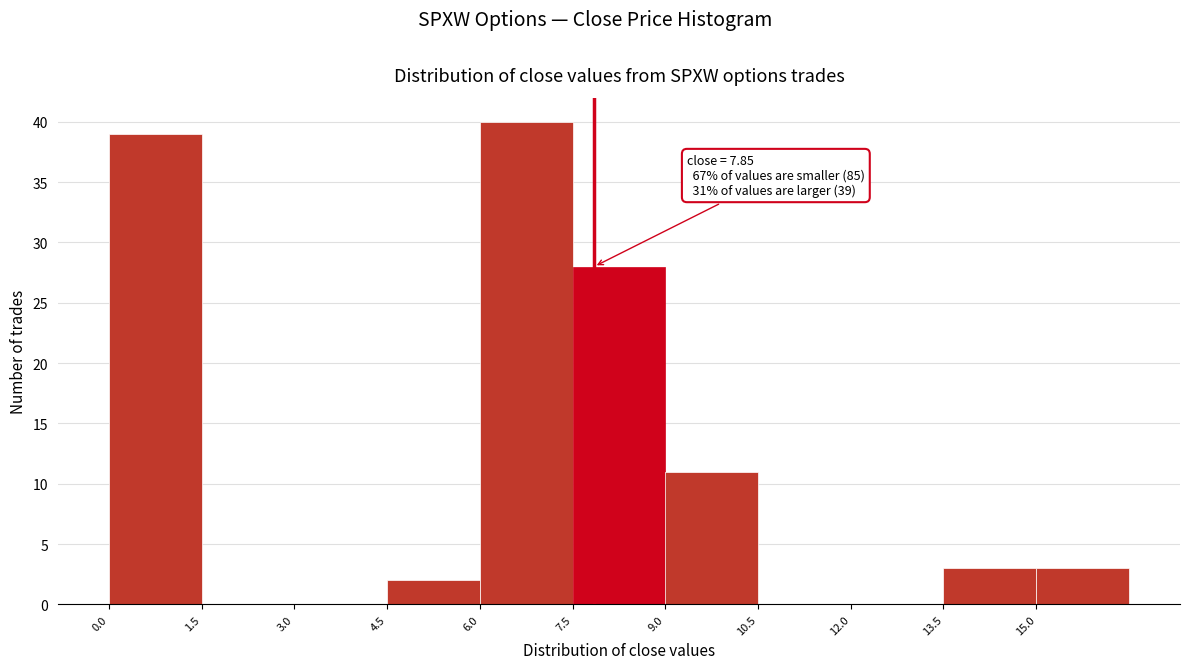

Which range on the x-axis has the tallest bar?

6.0 to 7.5